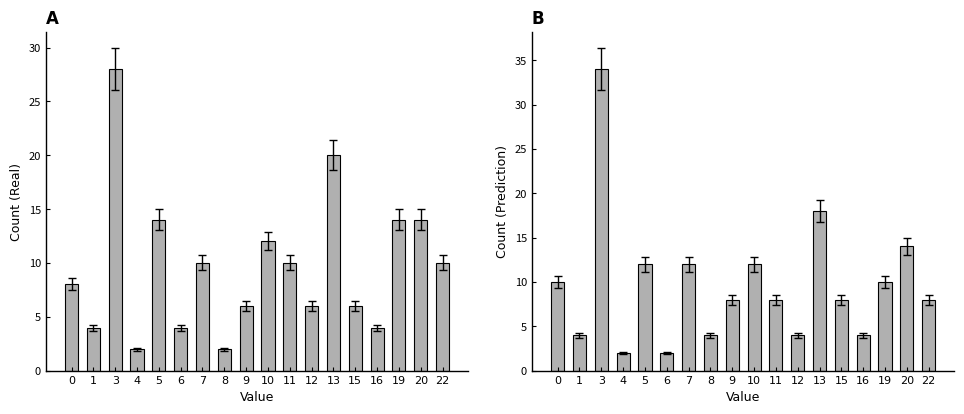

What is the difference between the highest and lowest values at 11?

2